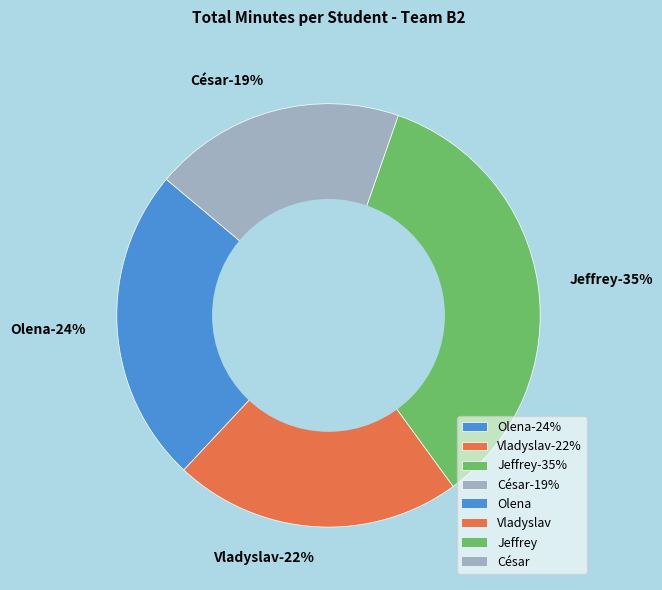

What percentage is NOT represented by César?

80.8%